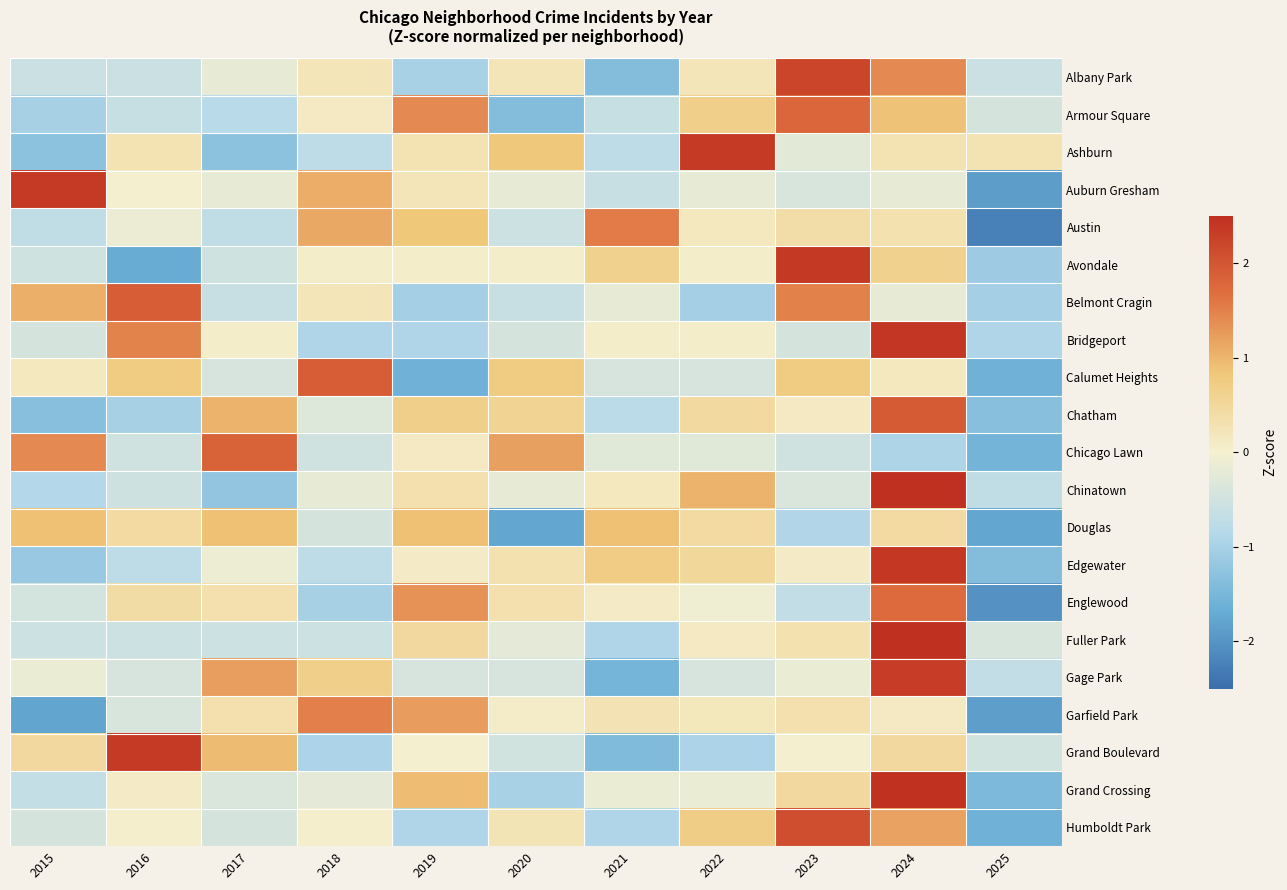

Which category has the highest value across all series?

2024